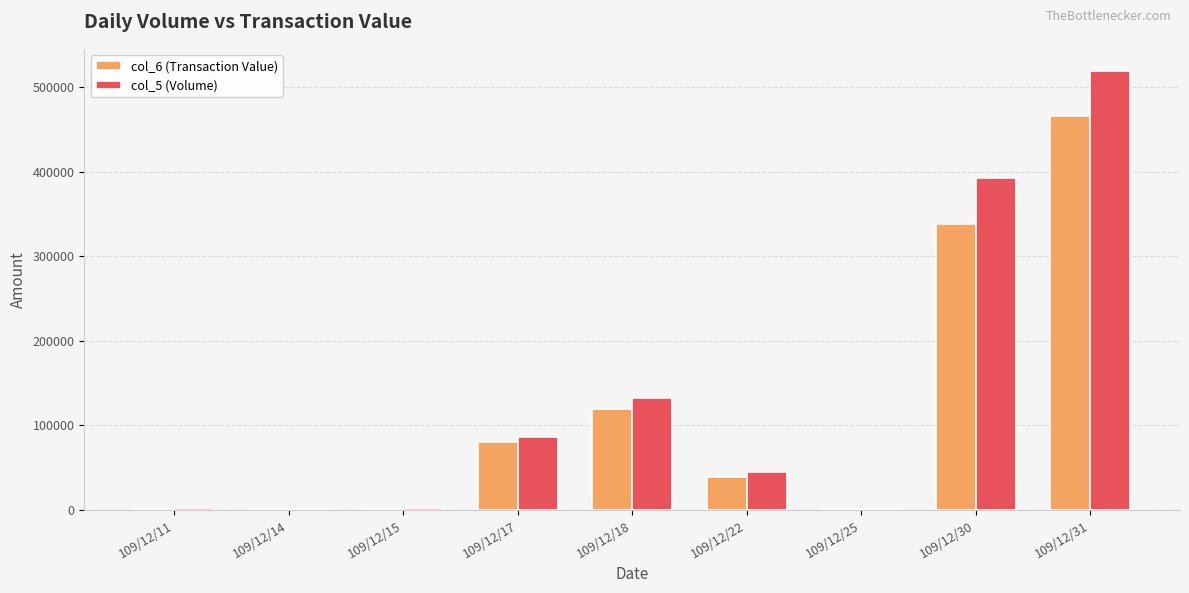

At which category is the sum across all series the highest?

109/12/31